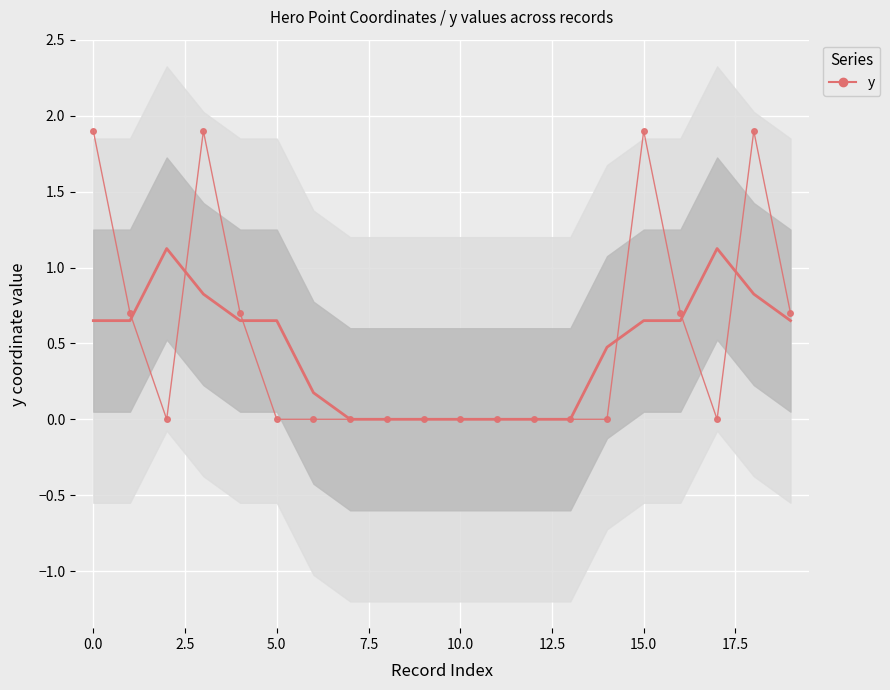

Rank the series at 15 from lowest to highest value.

y (smoothed), y